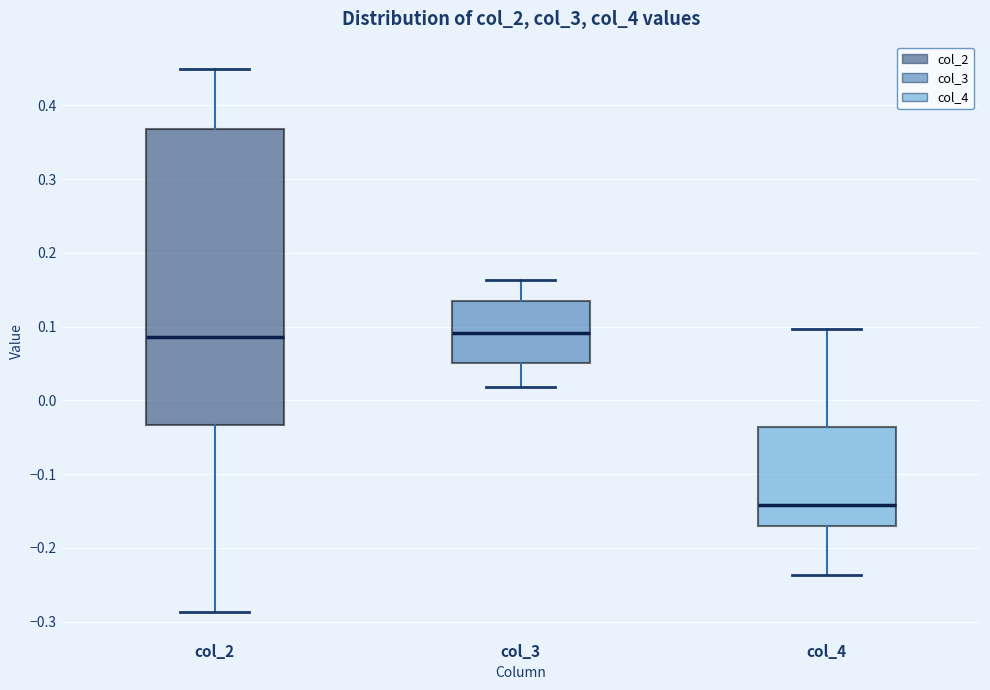

Reading left to right, transcribe this box plot: for each box, give where its median line is, the range the box spans, and where its two whiskers end, as read against the y-axis. The values are not printed on the chart, so give them approximately, as read against the axis.

col_2: median 0.09, box -0.03 to 0.37, whiskers -0.29 to 0.45
col_3: median 0.09, box 0.05 to 0.14, whiskers 0.02 to 0.16
col_4: median -0.14, box -0.17 to -0.04, whiskers -0.24 to 0.10